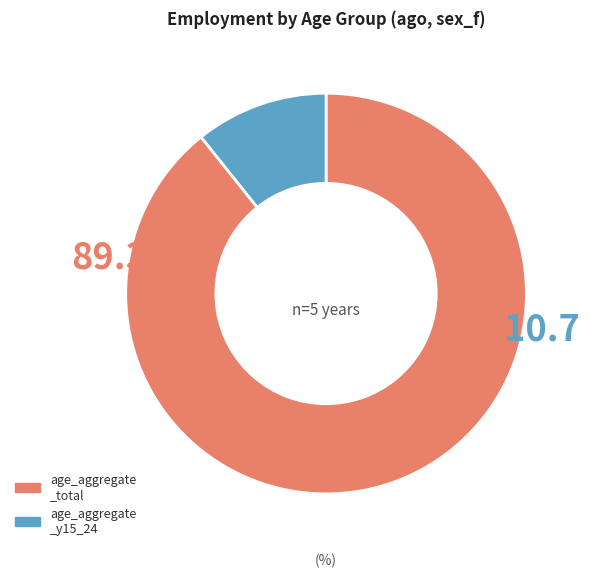

Is there a majority slice in this chart?

Yes